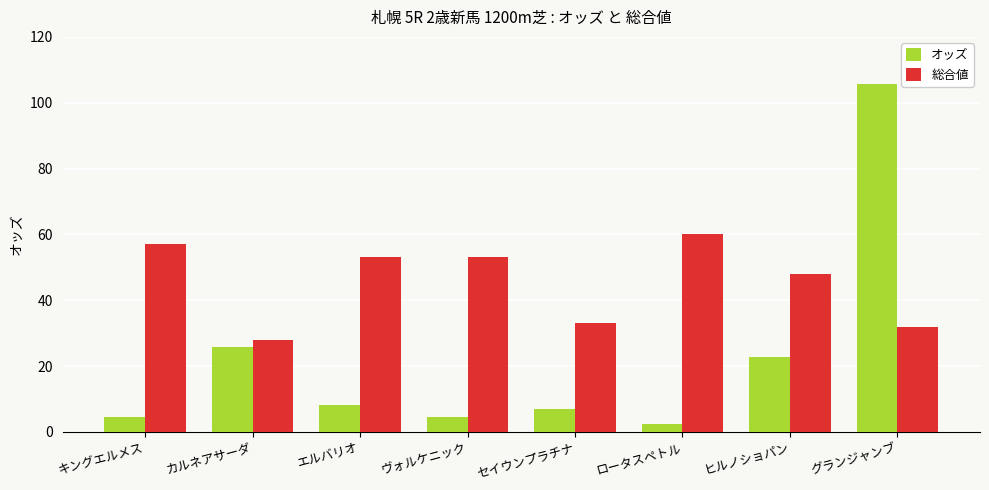

What is the label of the 7th bar from the right?

カルネアサーダ